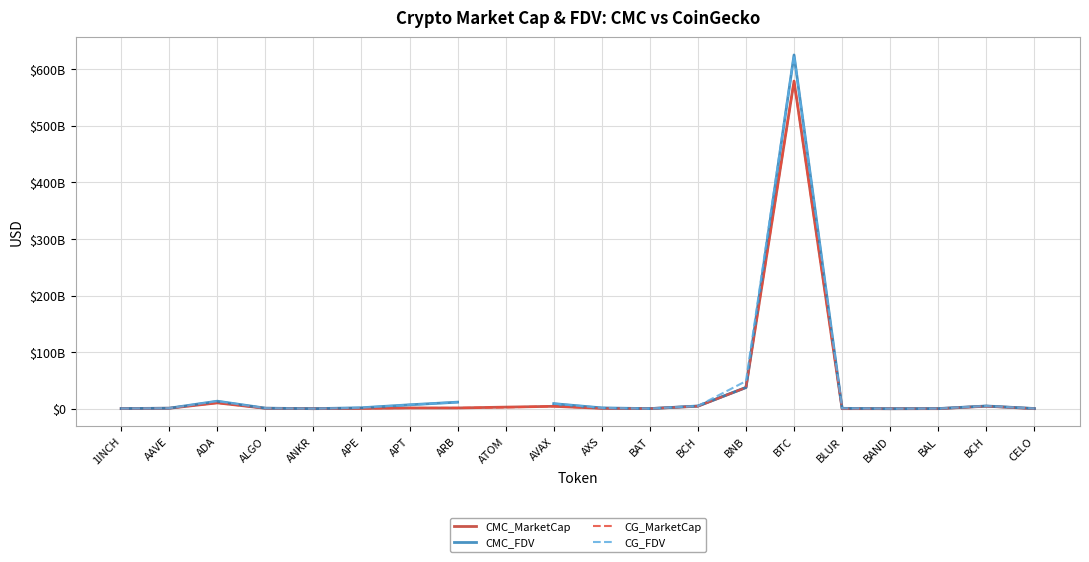

What is the greatest value displayed?

625181926831.0